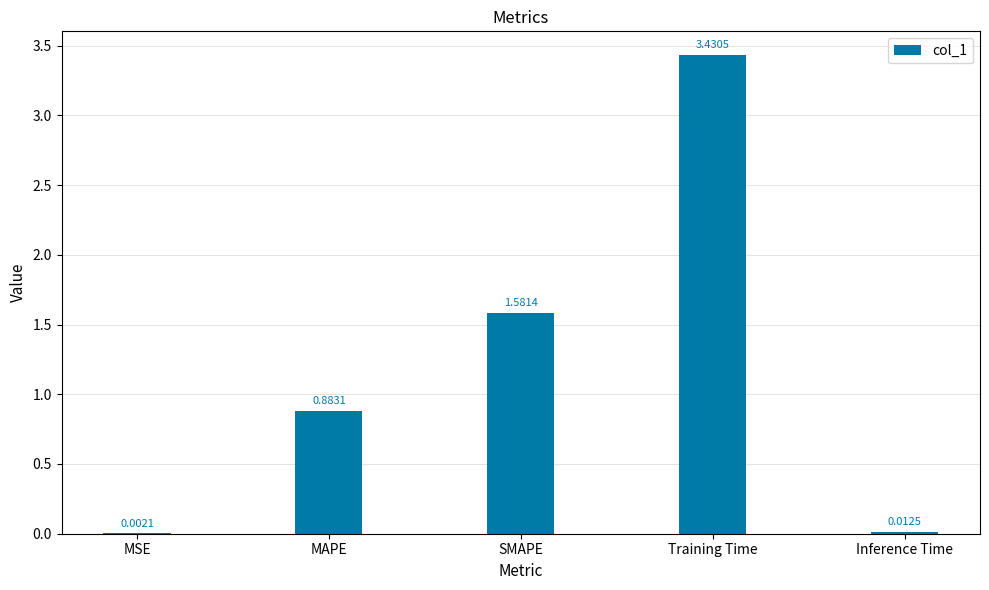

At which label is the value closest to 1?

MAPE